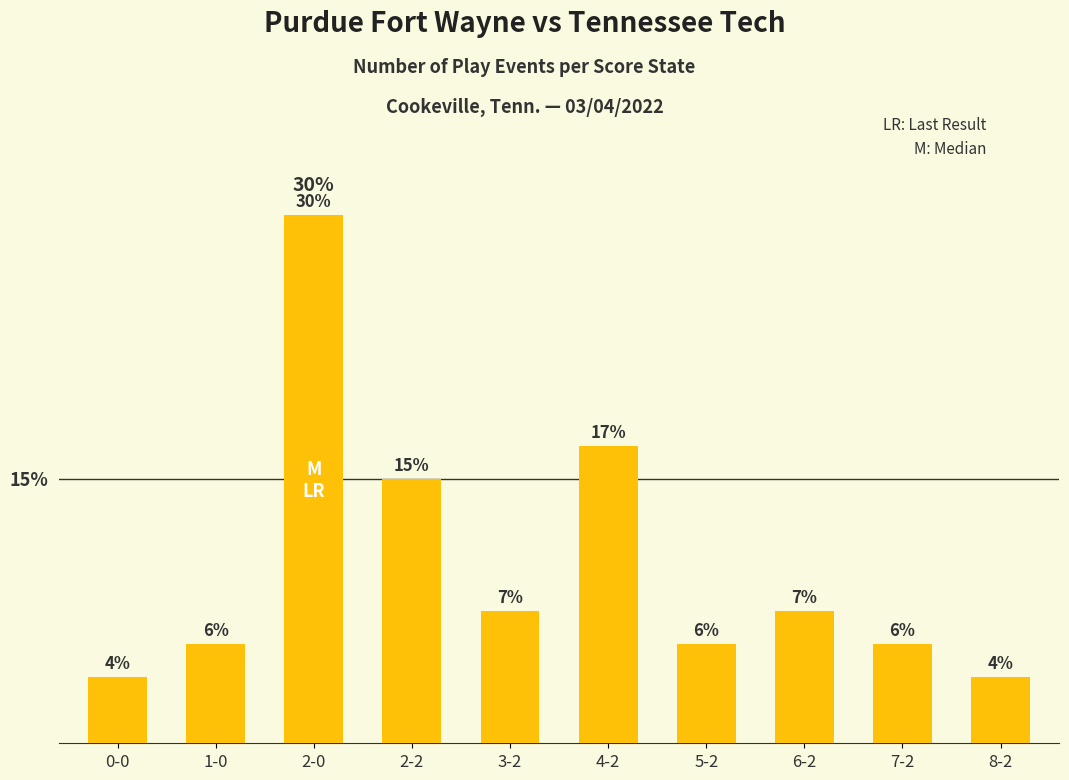

What is the ratio of the value at 7-2 to the value at 0-0?

1.5